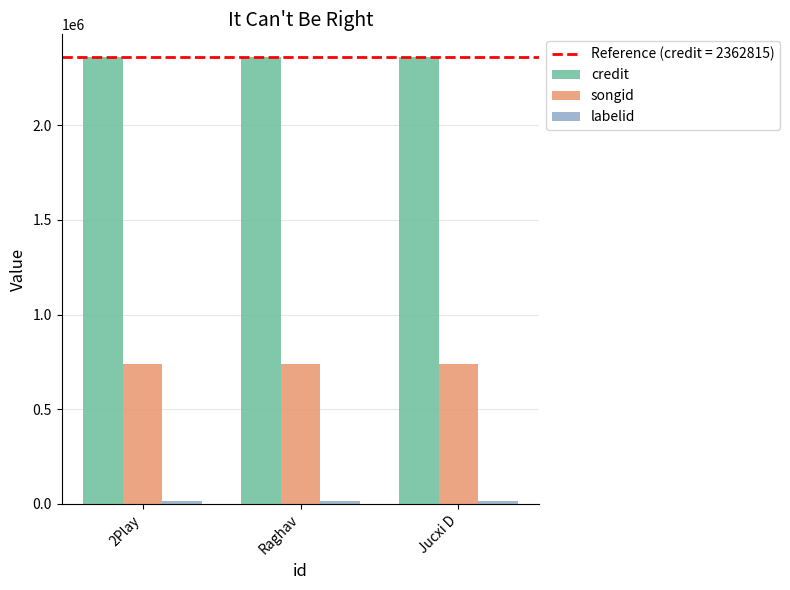

How many bars are there in total?

9